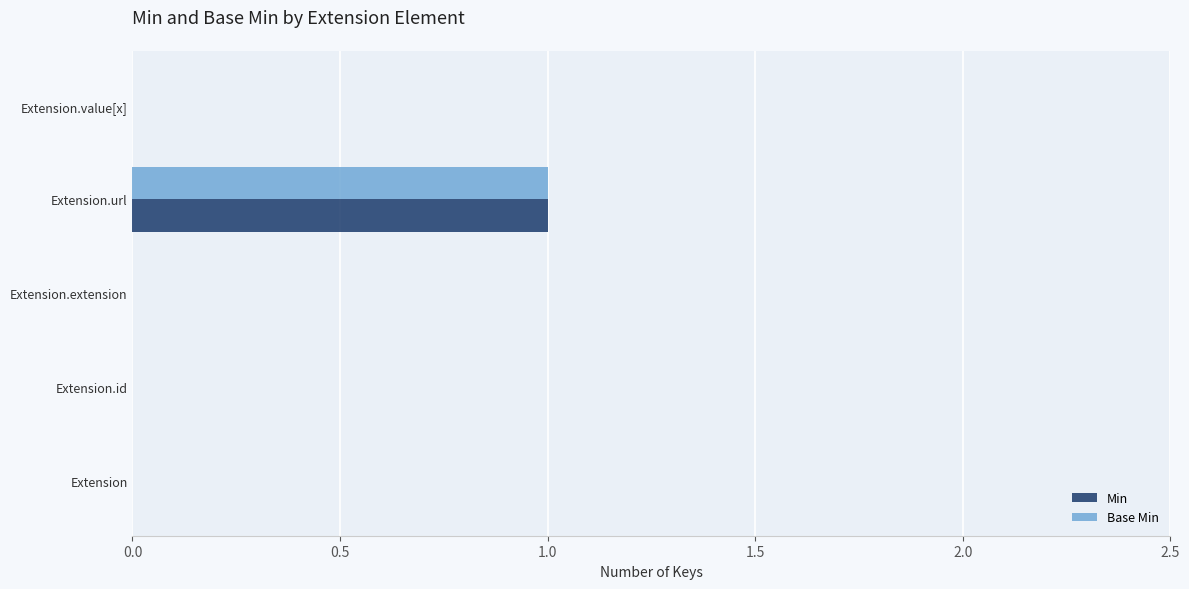

Is the value of Min at Extension.url greater than the value of Base Min at Extension.extension?

Yes